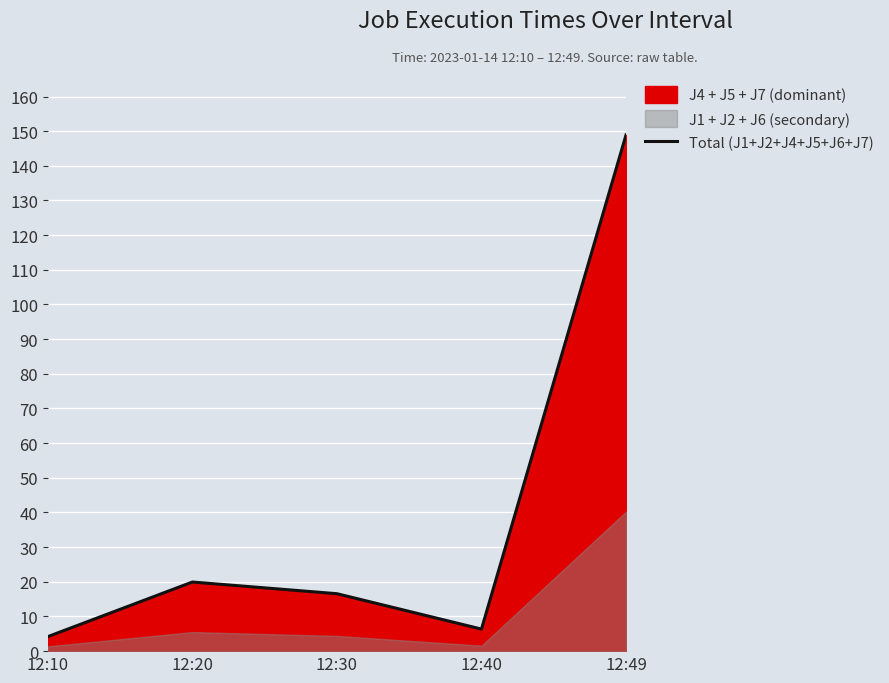

How many interior local valleys (lower than both neighbors) does the data have?

1